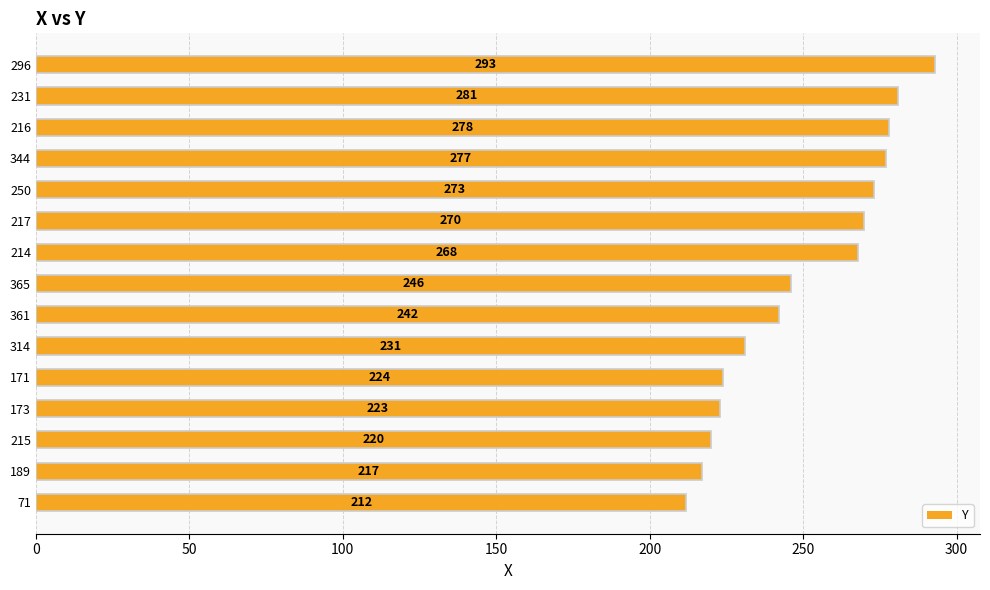

The chart shows a value of 139 at 314. True or false?

False